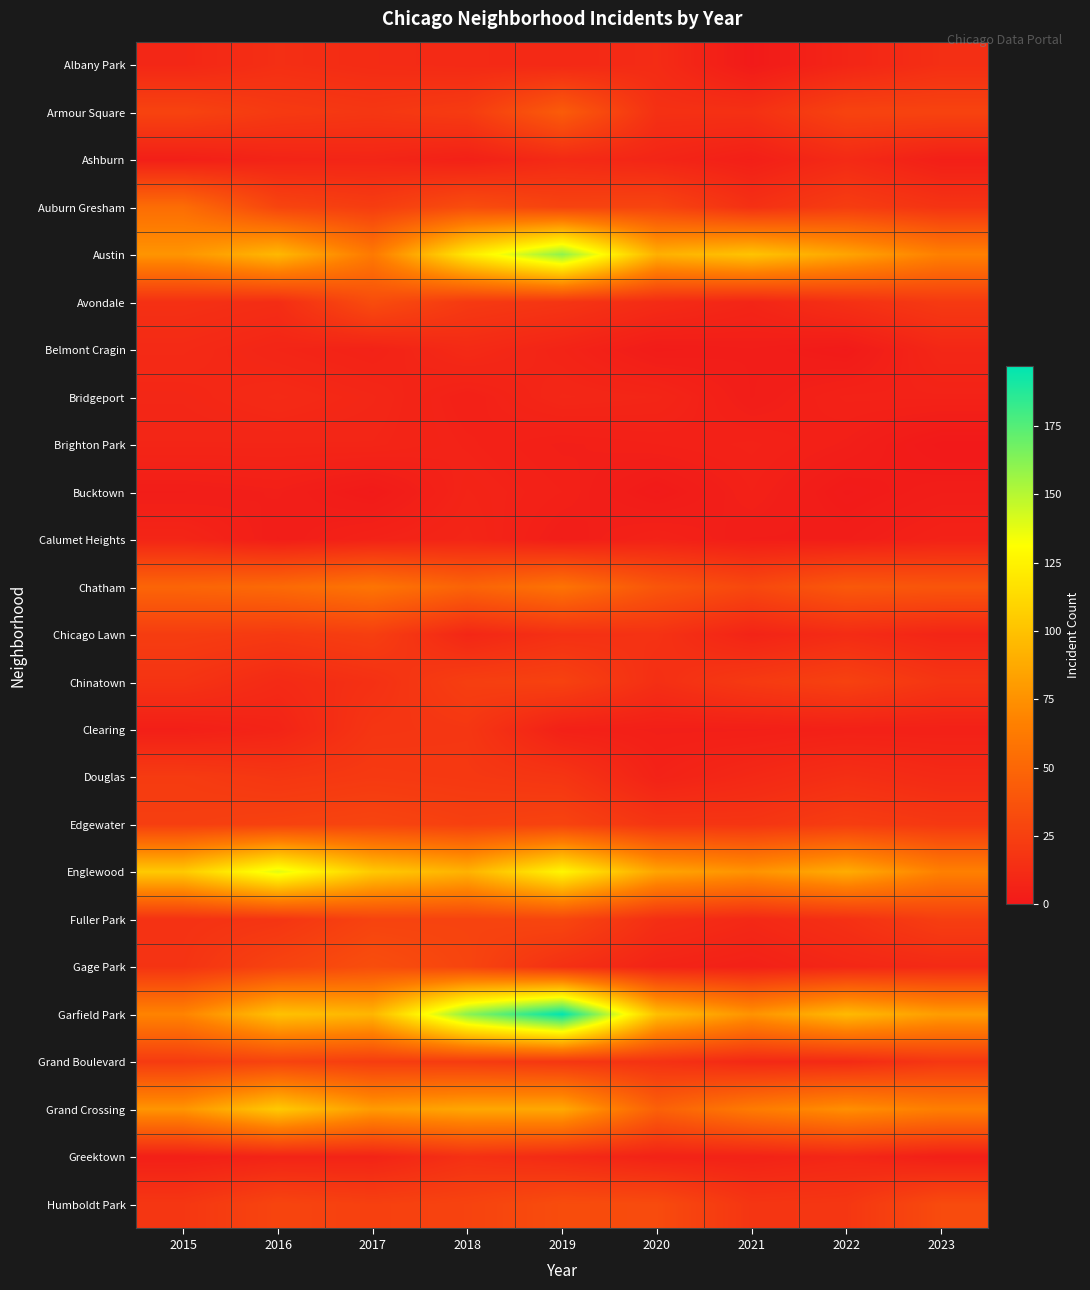

At which category is the sum across all series the highest?

2019